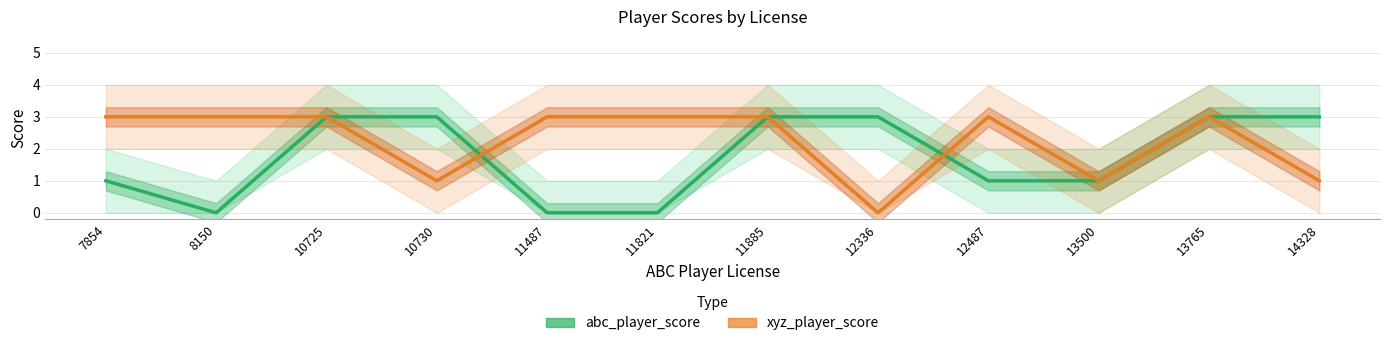

What is the average value of the xyz_player_score series?

2